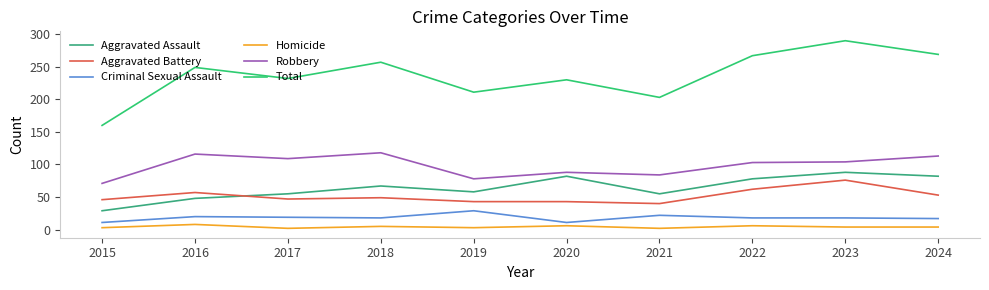

What are all the series names shown in the legend?

Aggravated Assault, Aggravated Battery, Criminal Sexual Assault, Homicide, Robbery, Total